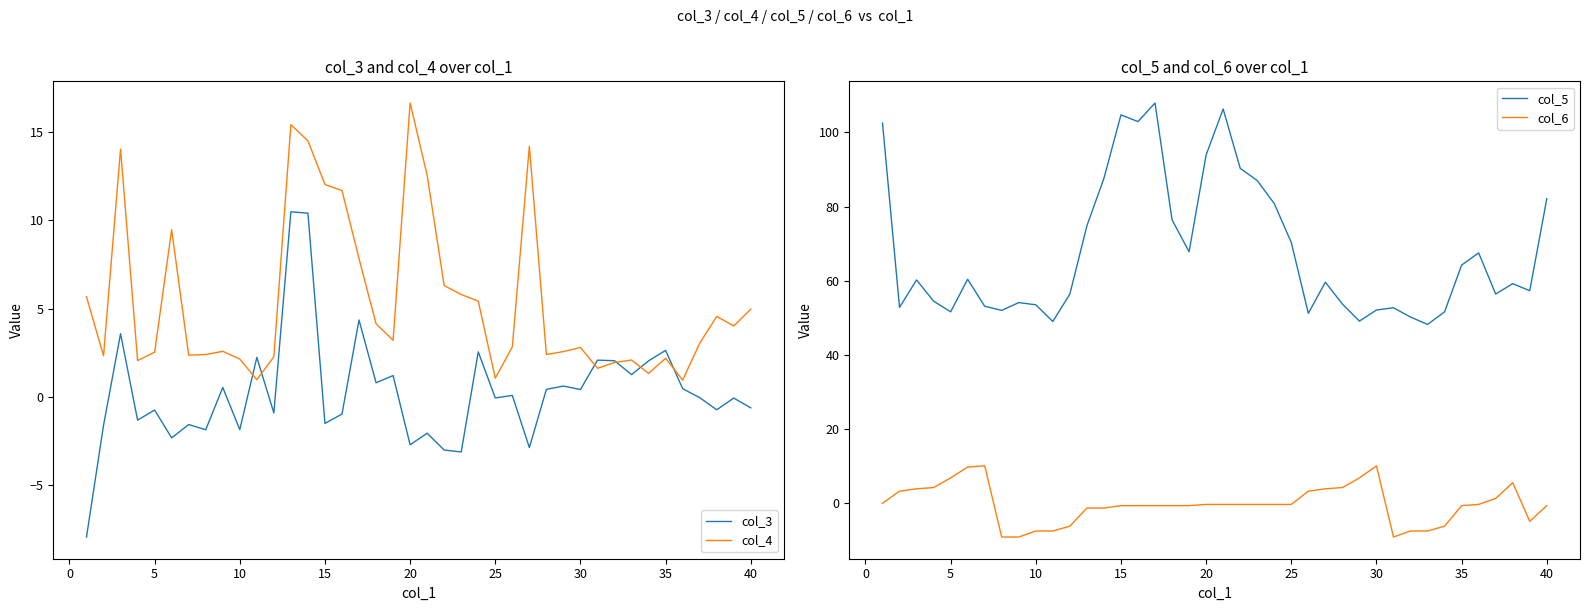

The value of col_5 at 30 is 91.5. True or false?

False